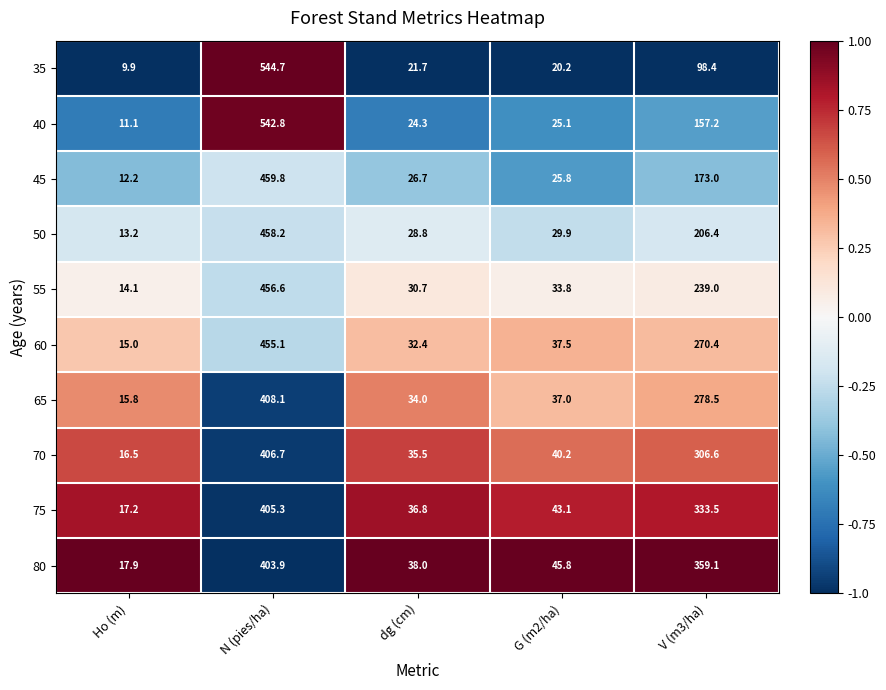

What is the sum of all 40 values?

760.5